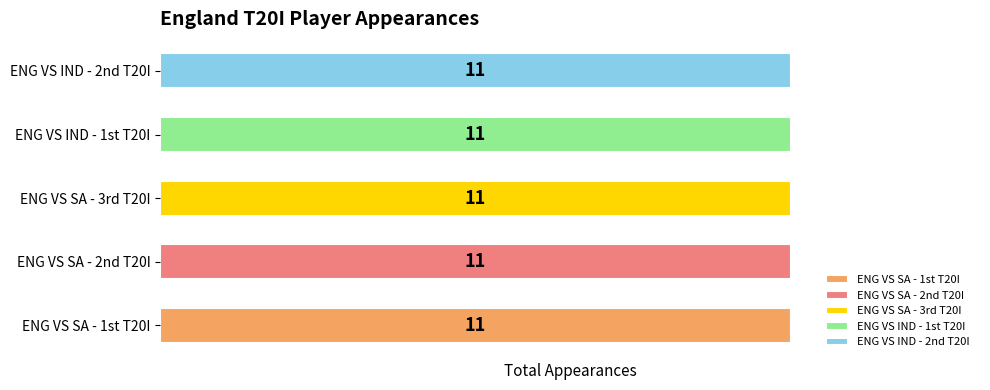

How many distinct data groups are displayed?

5